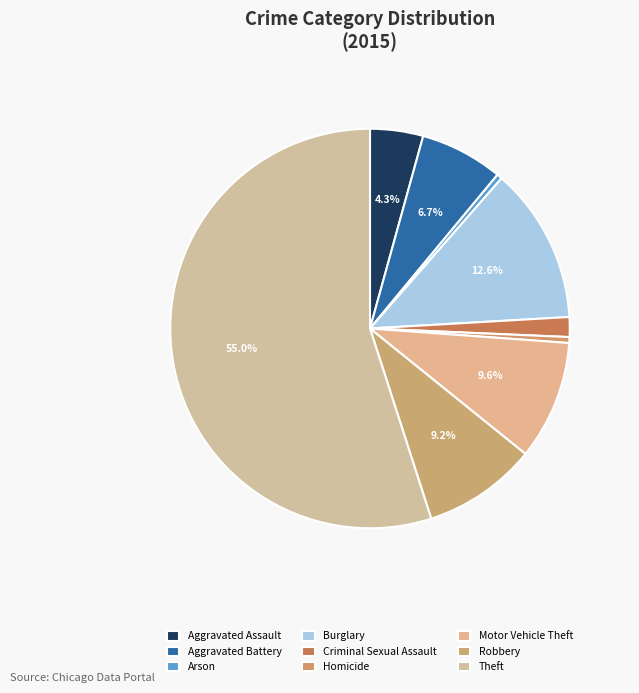

Which category accounts for the majority?

Theft